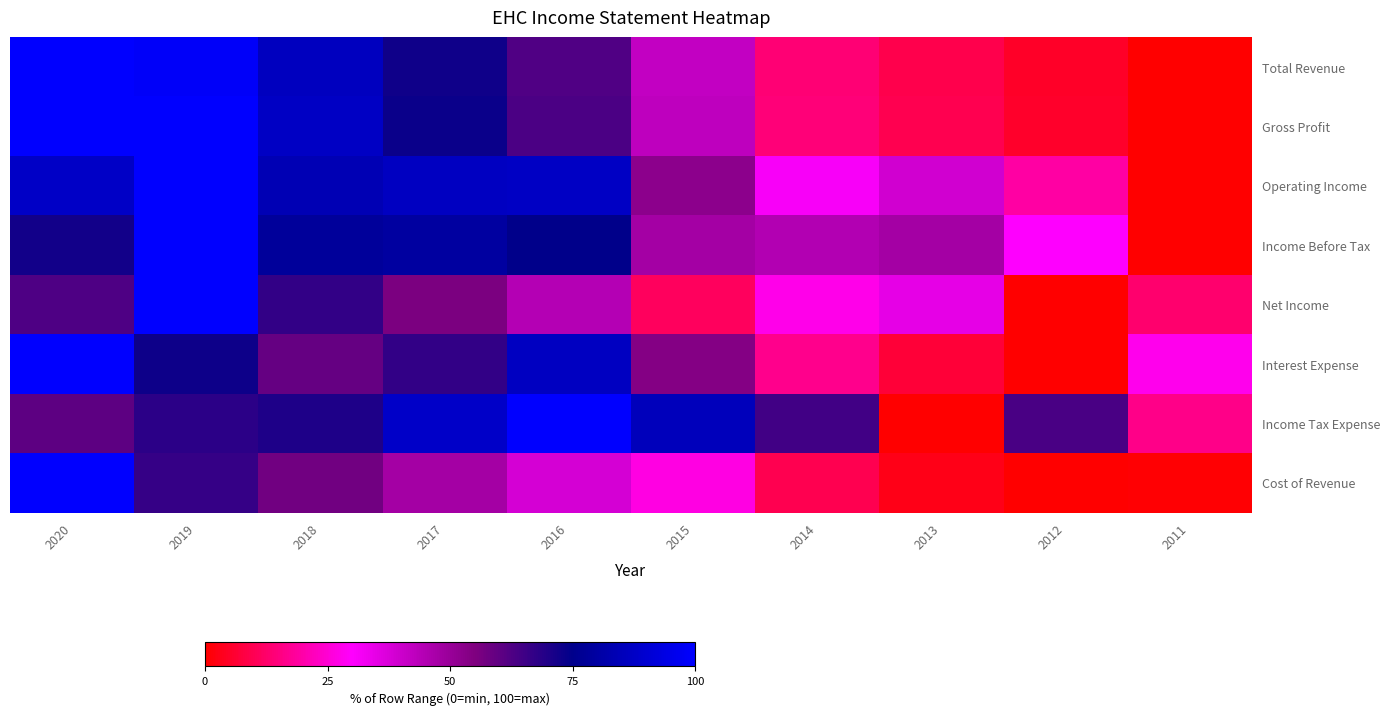

At 2015, list the series in order from smallest to largest.

Net Income, Cost of Revenue, Total Revenue, Gross Profit, Income Before Tax, Operating Income, Interest Expense, Income Tax Expense